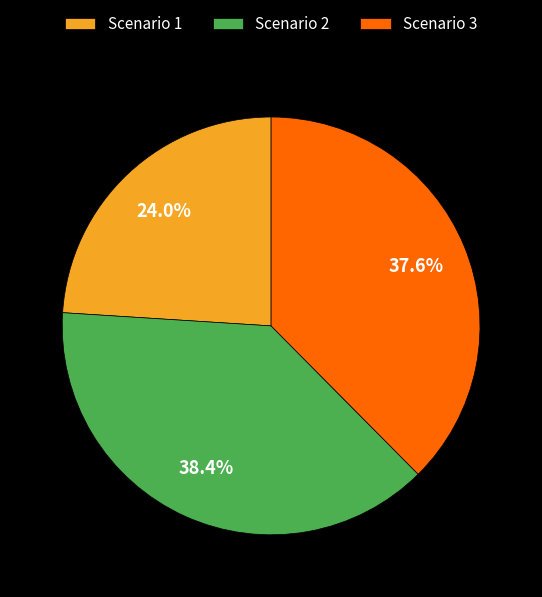

What is the ratio of the value at Scenario 1 to the value at Scenario 2?

0.6